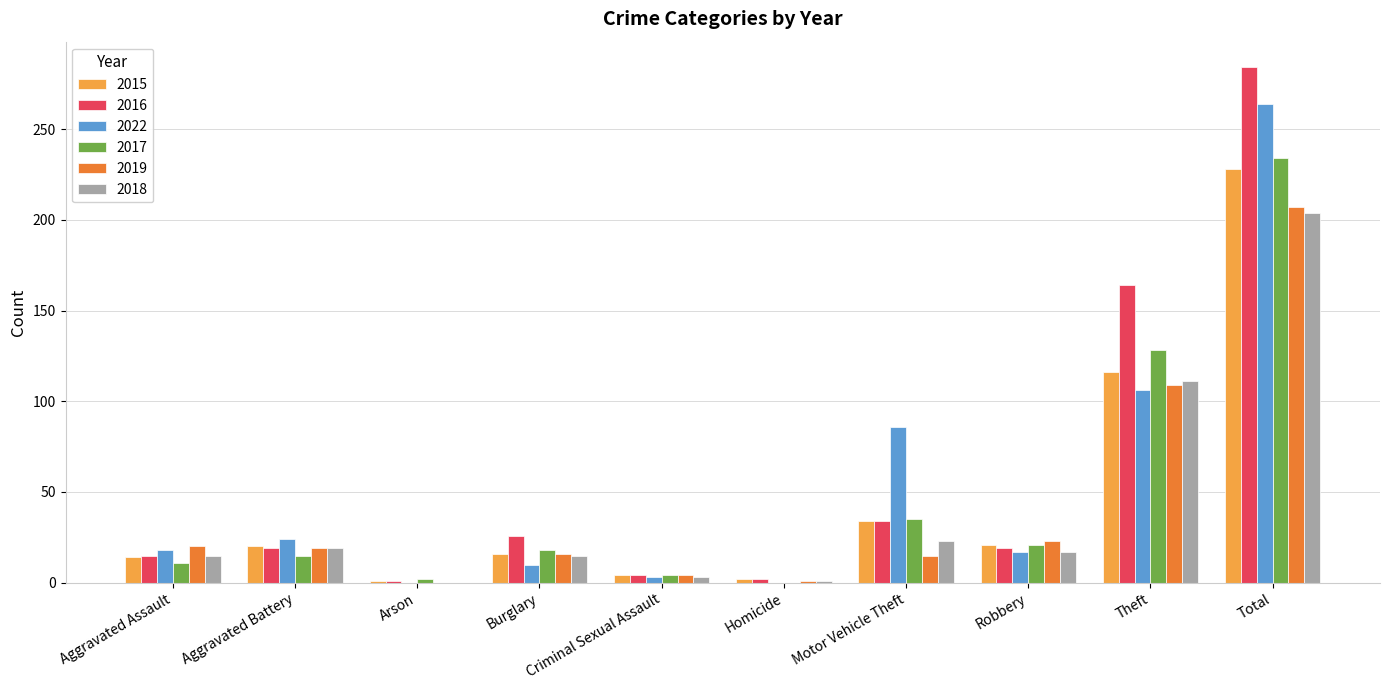

What is the maximum value shown in the chart?

284